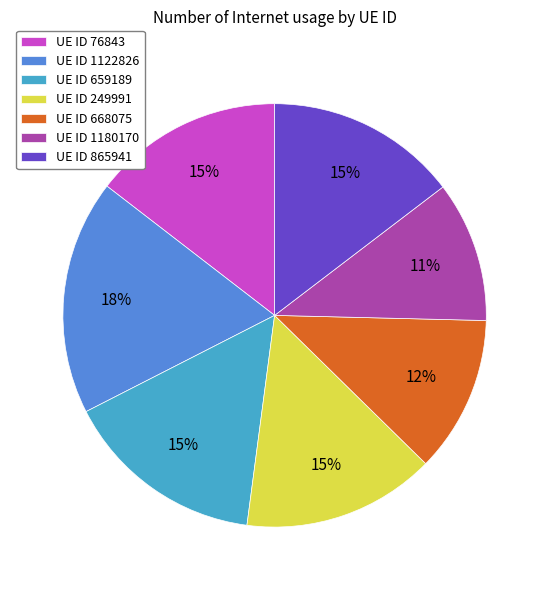

Is the sum of UE ID 1122826 and UE ID 659189 greater than half?

No